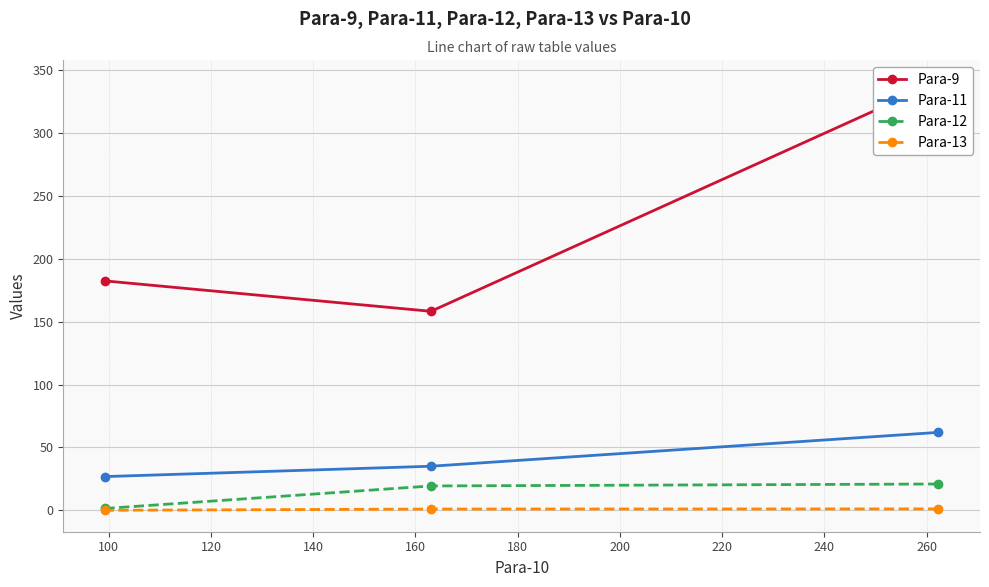

What is the maximum value for Para-11?

62.0